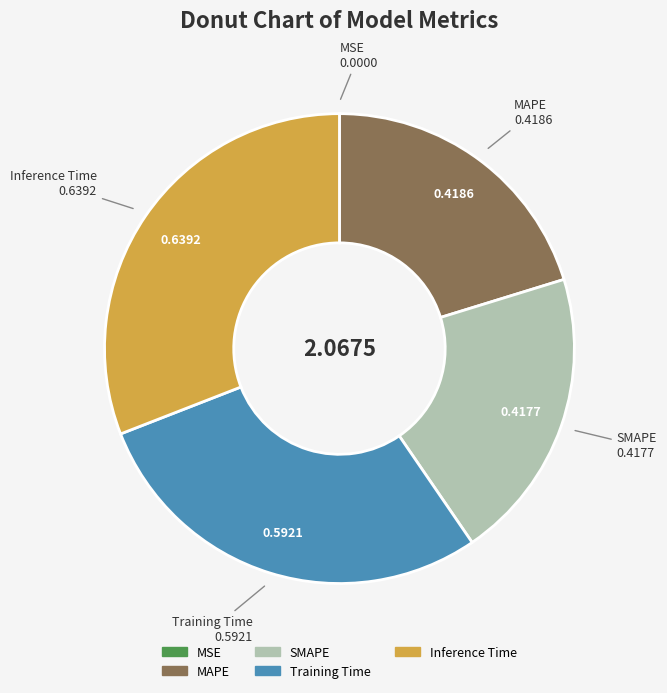

What is the largest slice in the pie chart?

Inference Time